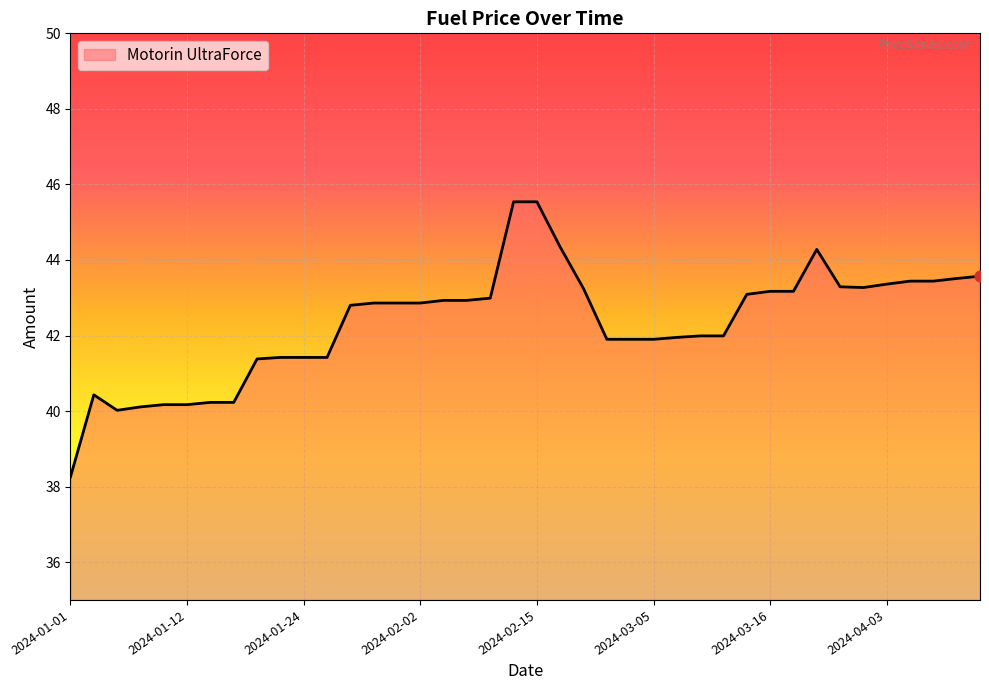

What is the difference between the maximum and minimum values?

7.3